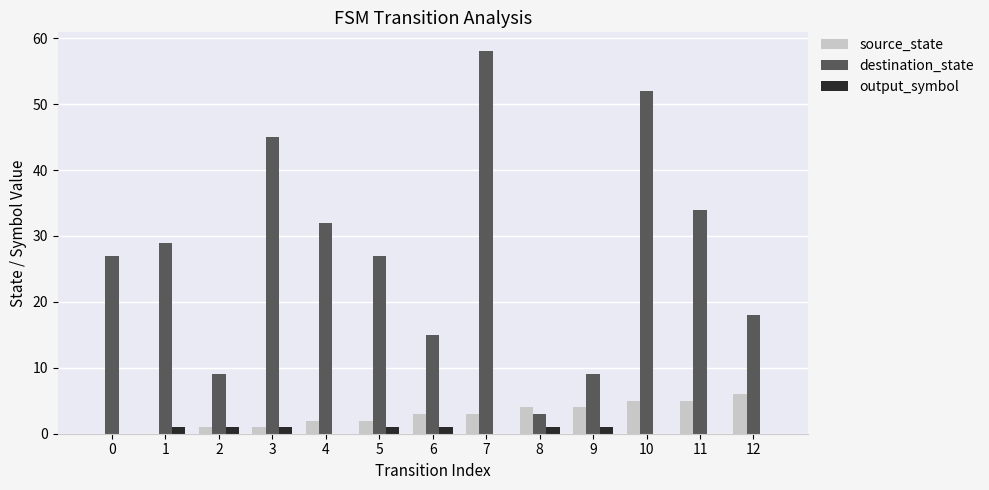

At which label is destination_state closest to 30?

1